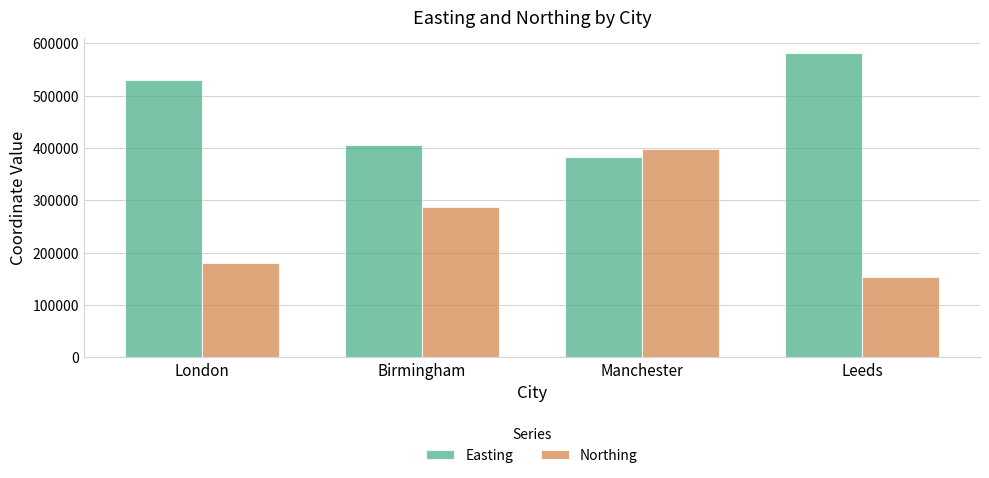

What is the sum of the Northing values at Birmingham and London?

467203